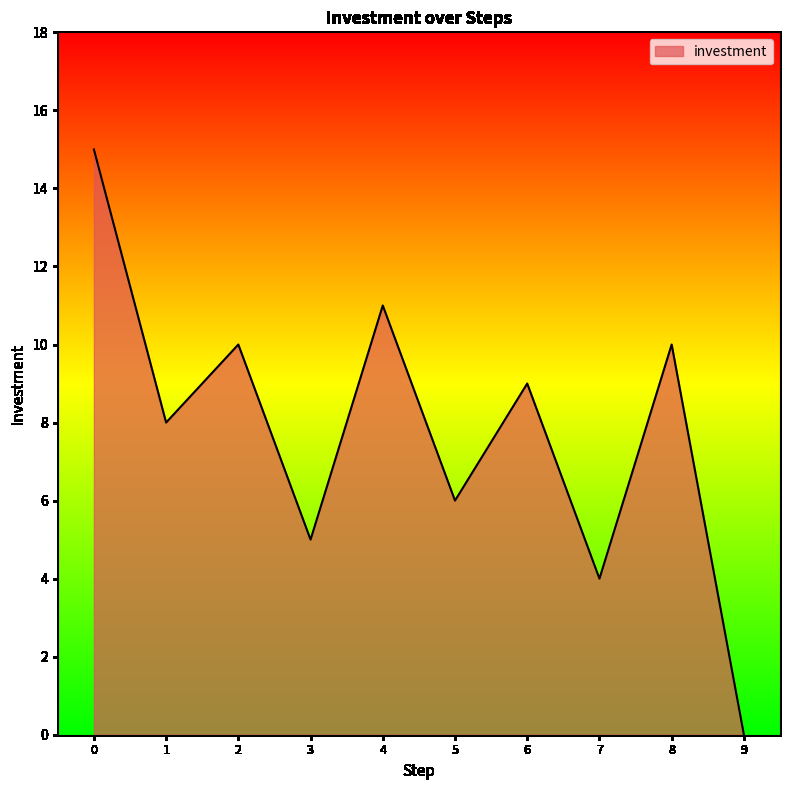

How many lines are shown in the chart?

1